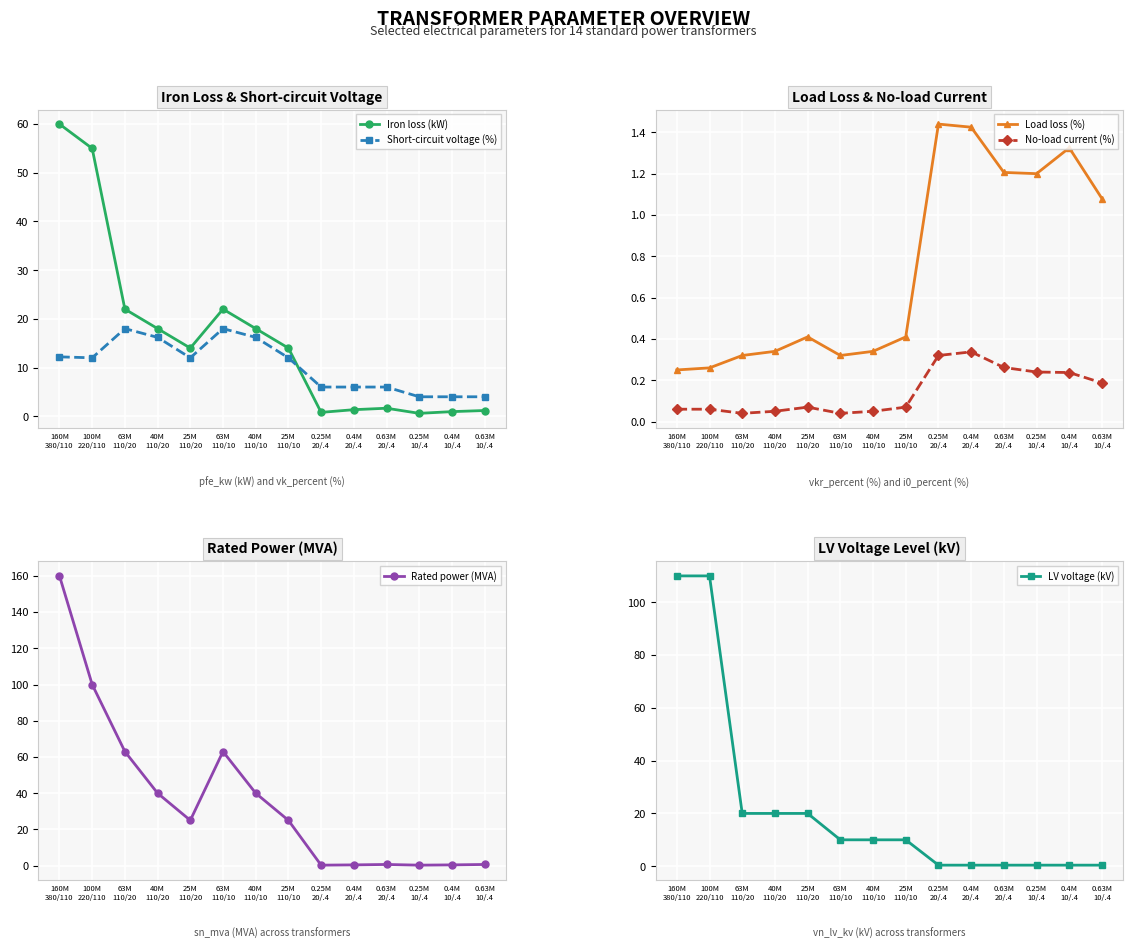

Read the Short-circuit voltage (%) value at 25M
110/10.

12.0